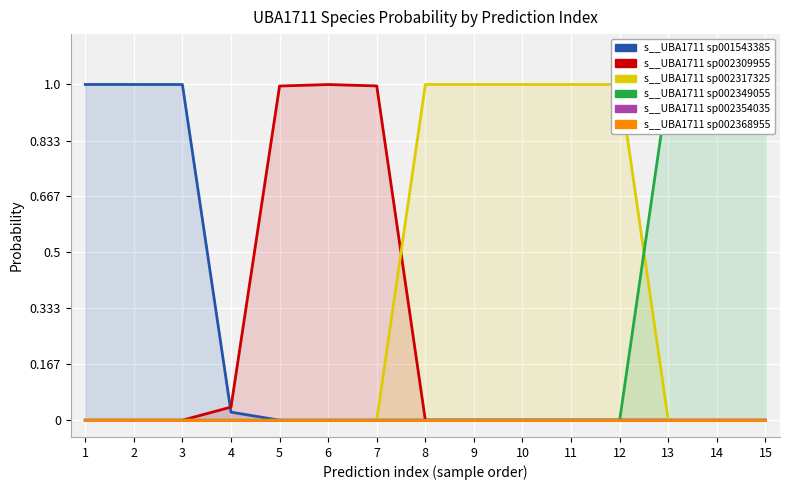

Rank the categories by s__UBA1711 sp001543385 value from lowest to highest.

5, 6, 7, 8, 9, 10, 11, 12, 13, 14, 15, 4, 3, 1, 2